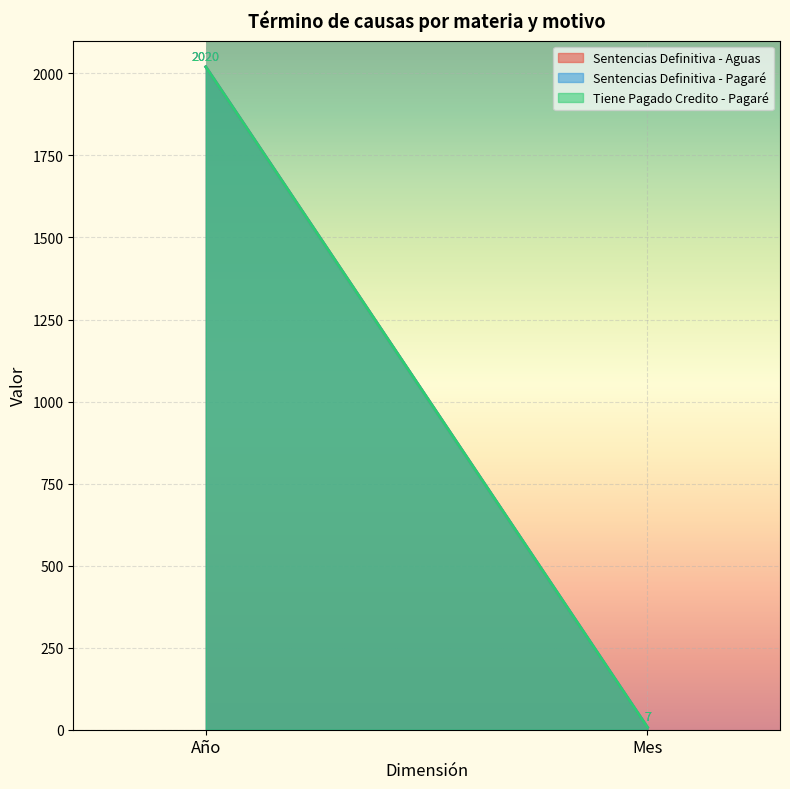

How many distinct data groups are displayed?

3